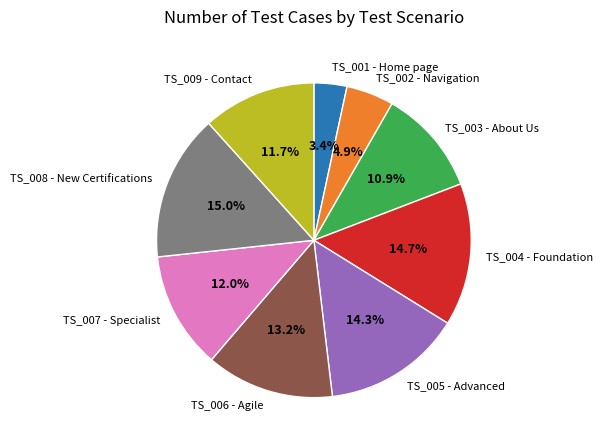

Do TS_001 - Home page and TS_007 - Specialist together represent more than half of the pie?

No